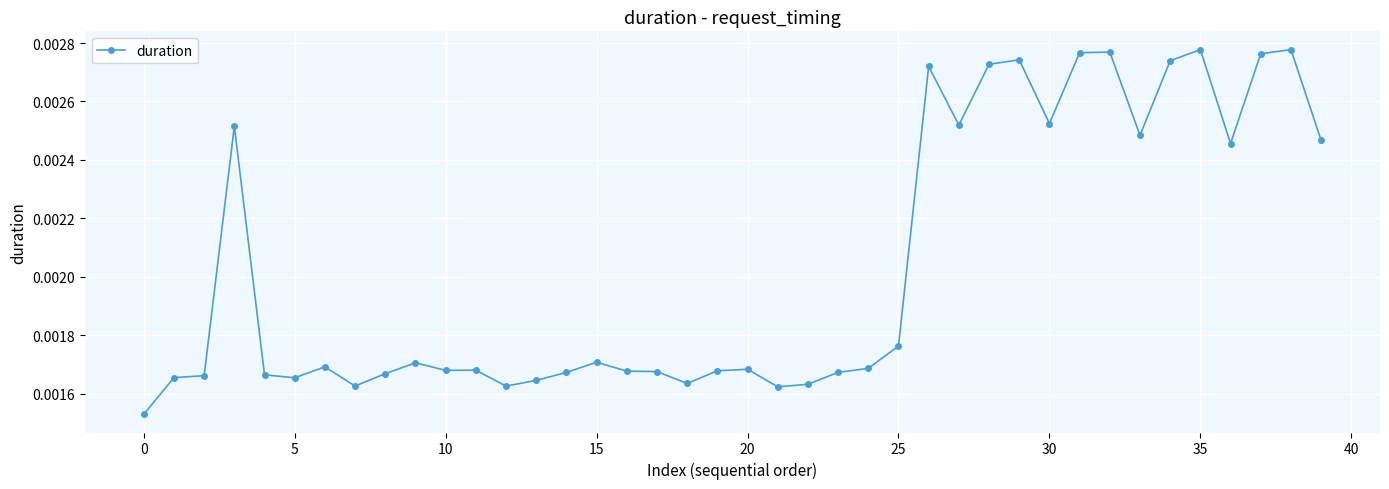

Does the chart have visible grid lines?

Yes